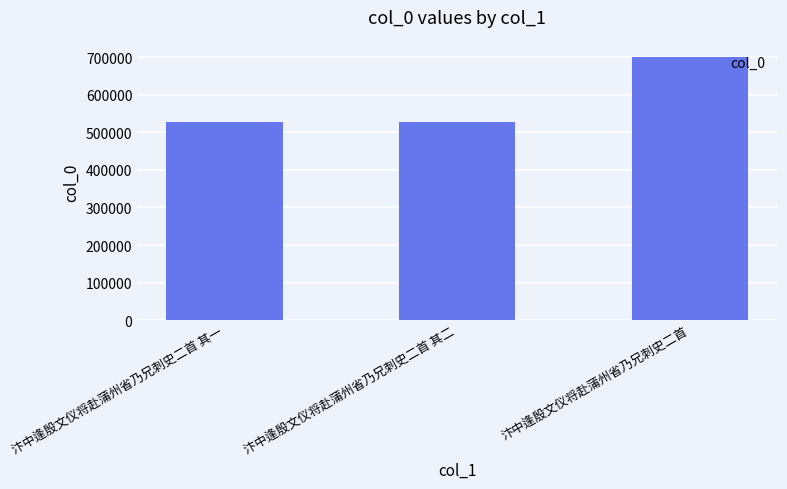

What is the maximum value shown in the chart?

700533